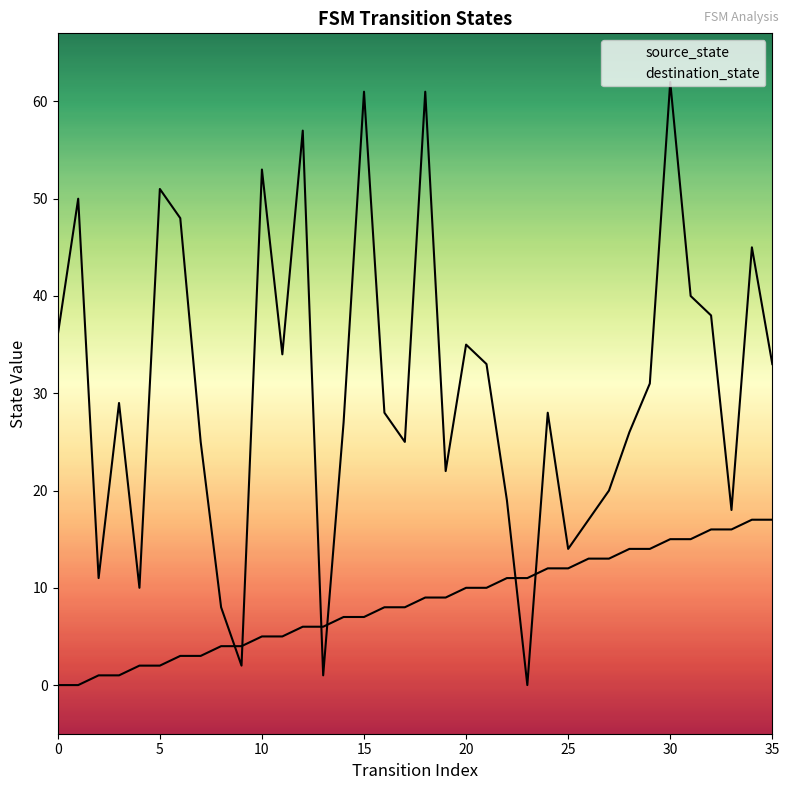

Which series reaches the minimum Y coordinate?

source_state